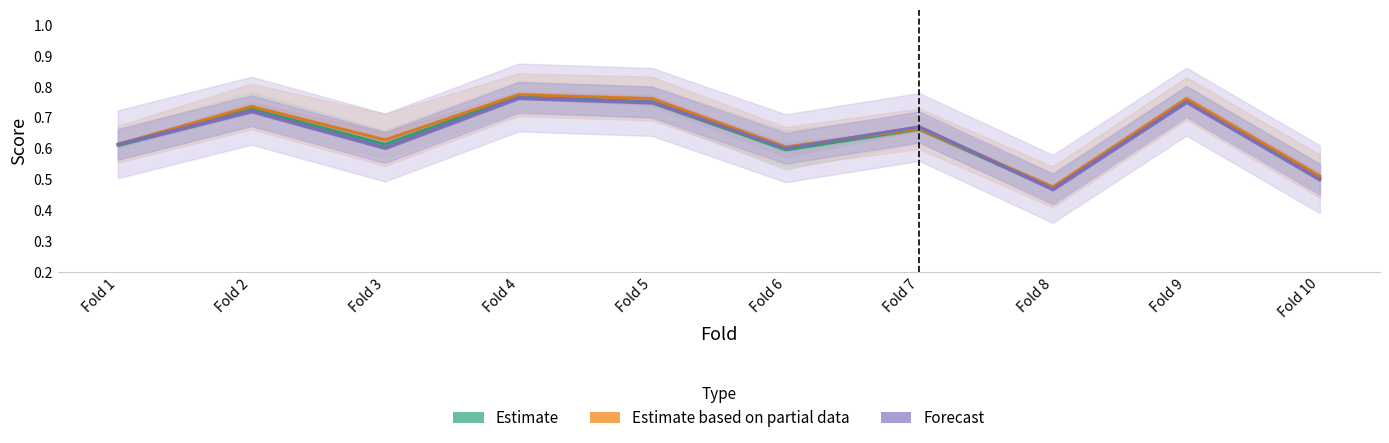

Read the Estimate value at Fold 5.

0.8